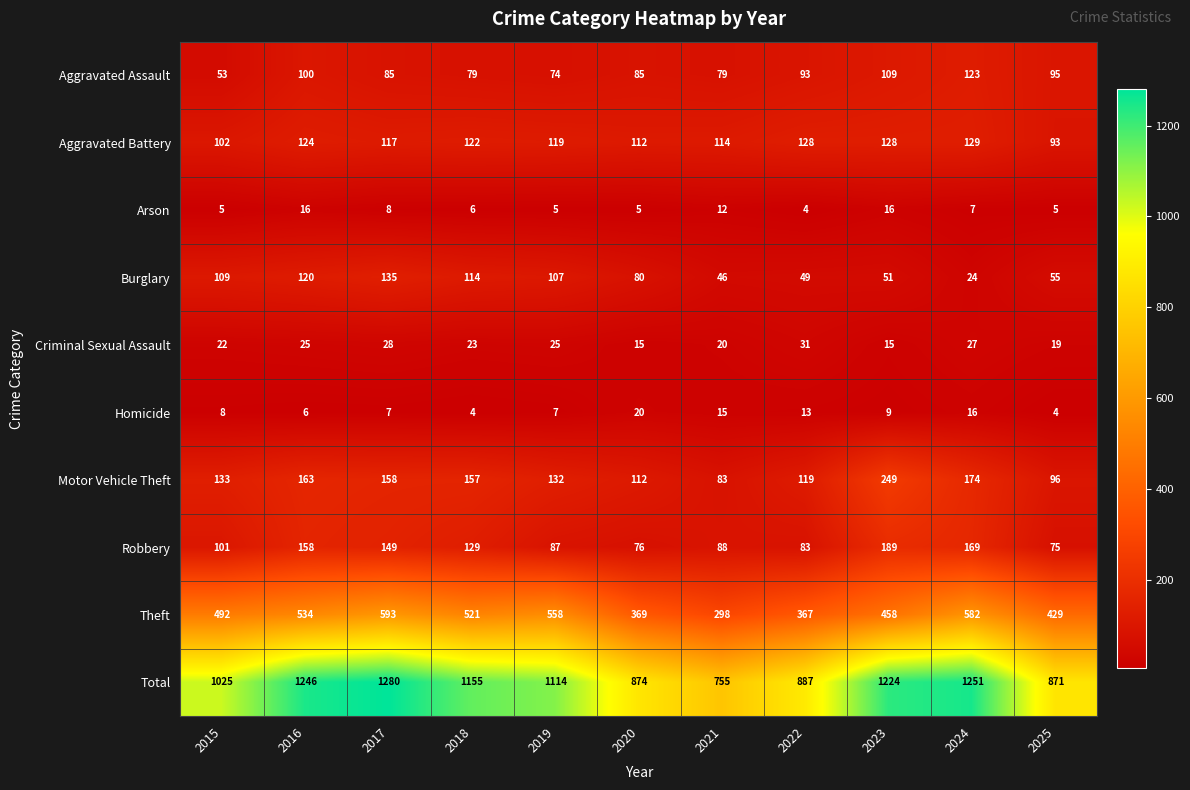

What is the difference between the maximum and minimum values in the Motor Vehicle Theft series?

166